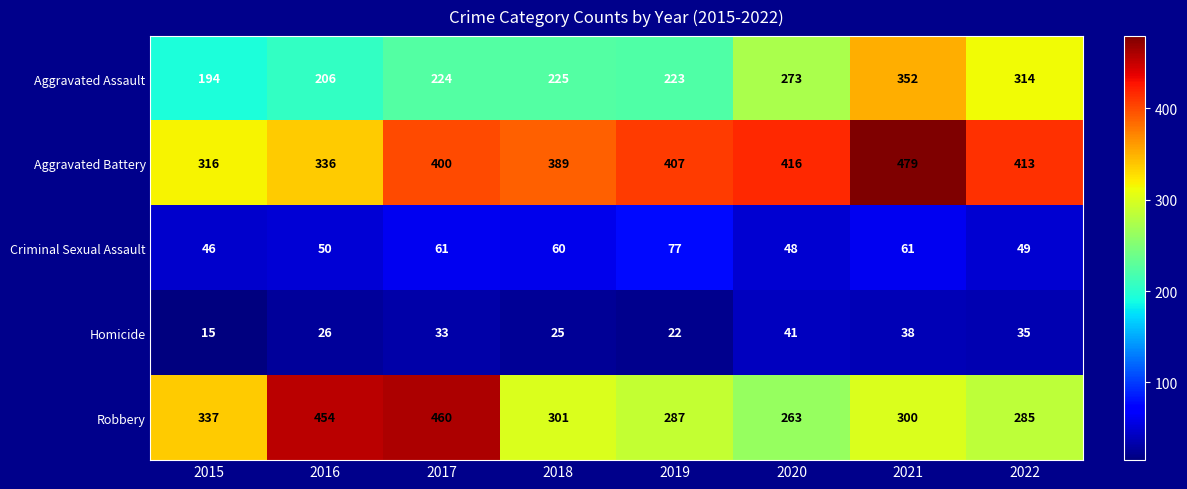

What is the minimum value for Aggravated Battery?

316